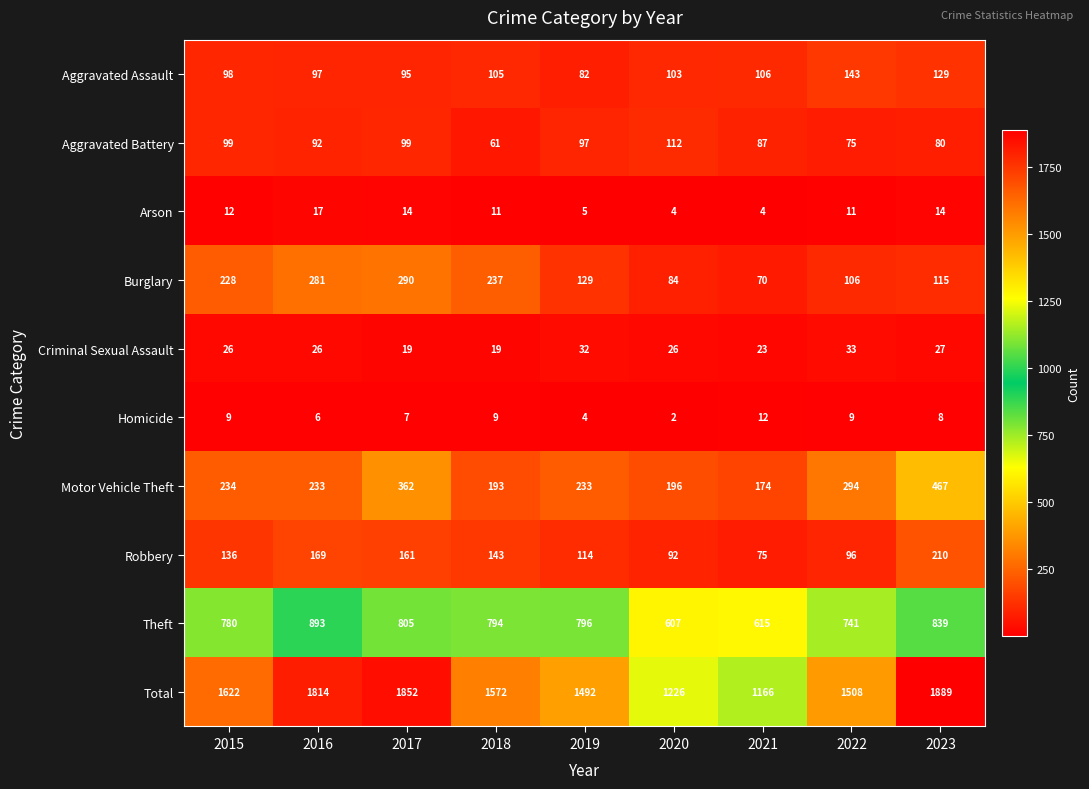

Count the number of data series in this chart.

10